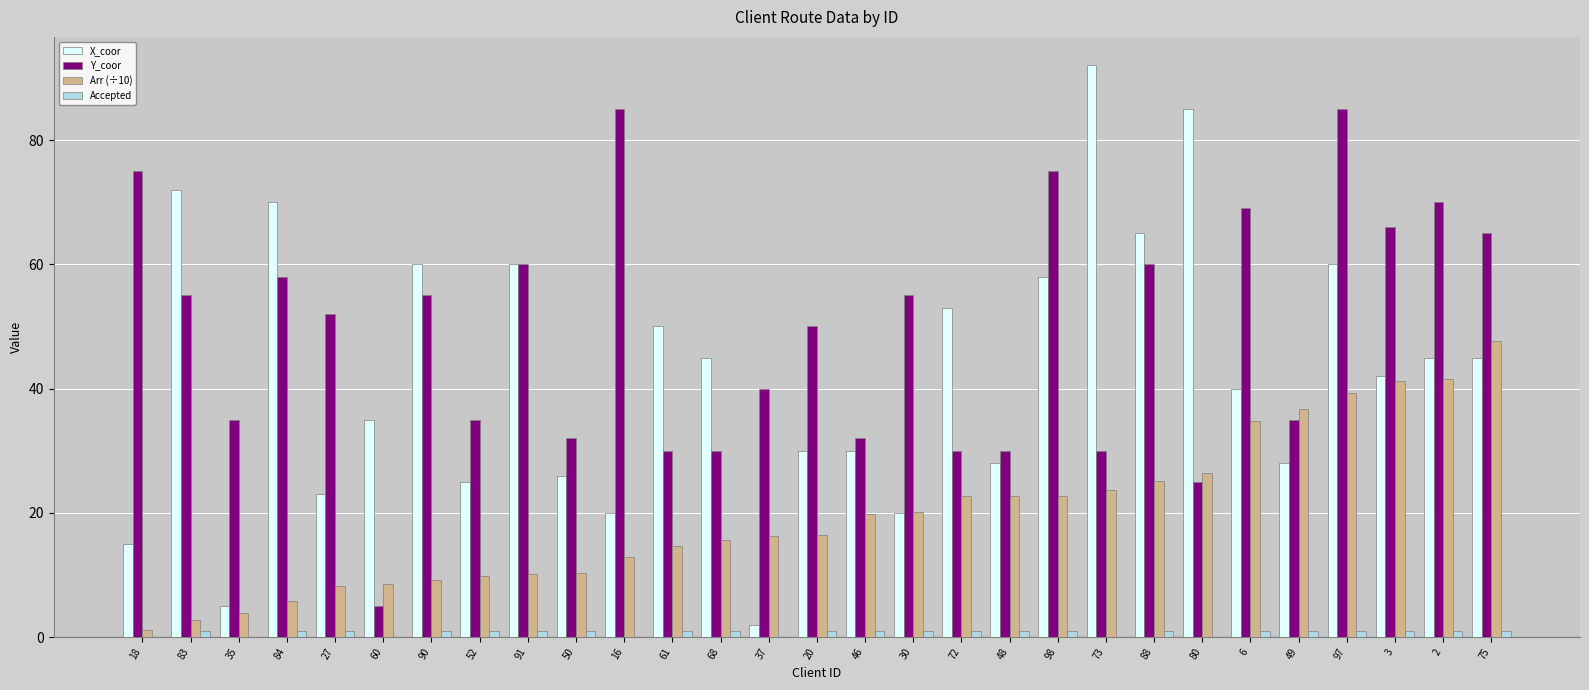

What is the sum of all Arr (÷10) values?

570.8